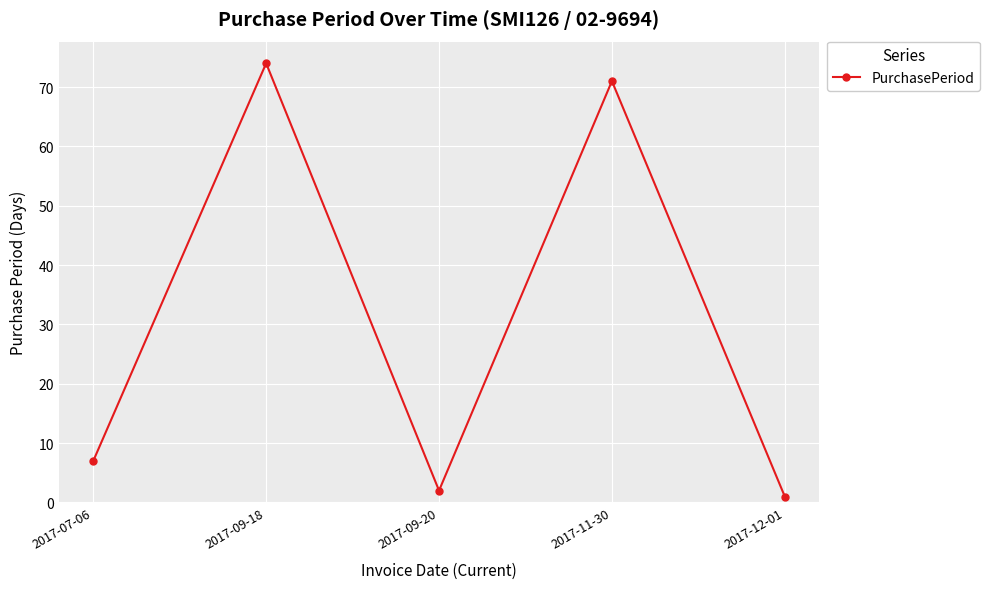

What is the sum of the values at 2017-12-01 and 2017-09-20?

3